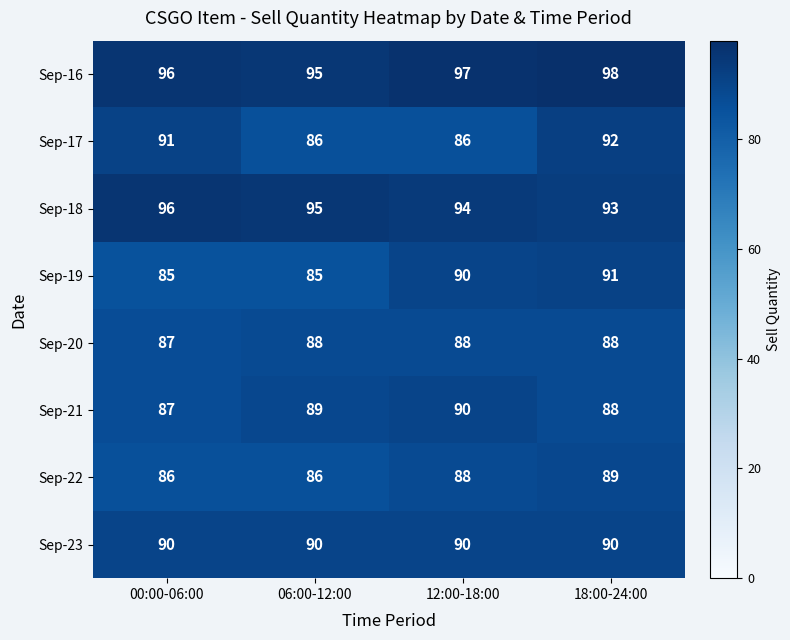

At which category does the chart reach its peak across all series?

18:00-24:00